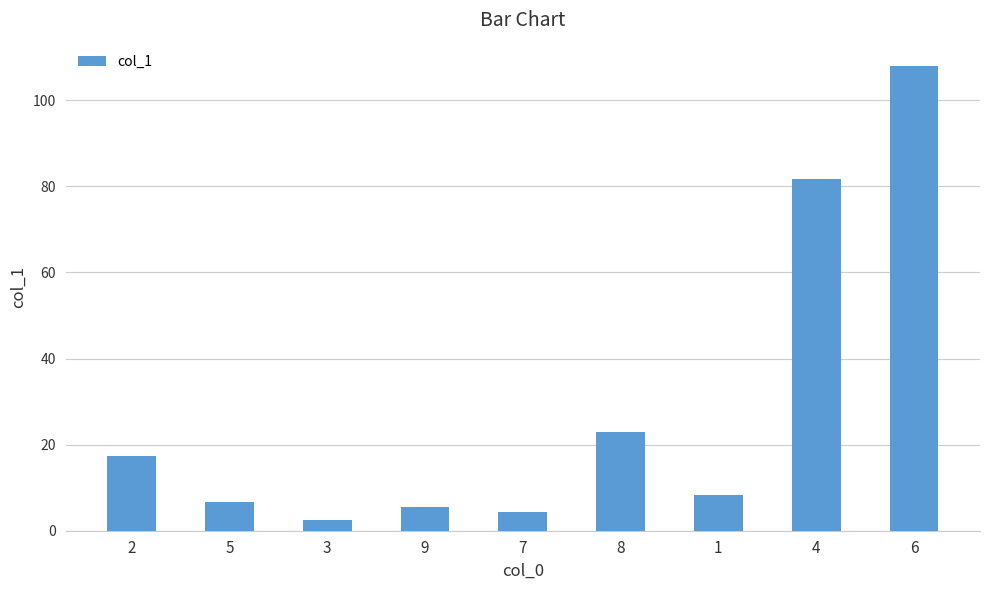

What is the label of the 8th bar from the right?

5